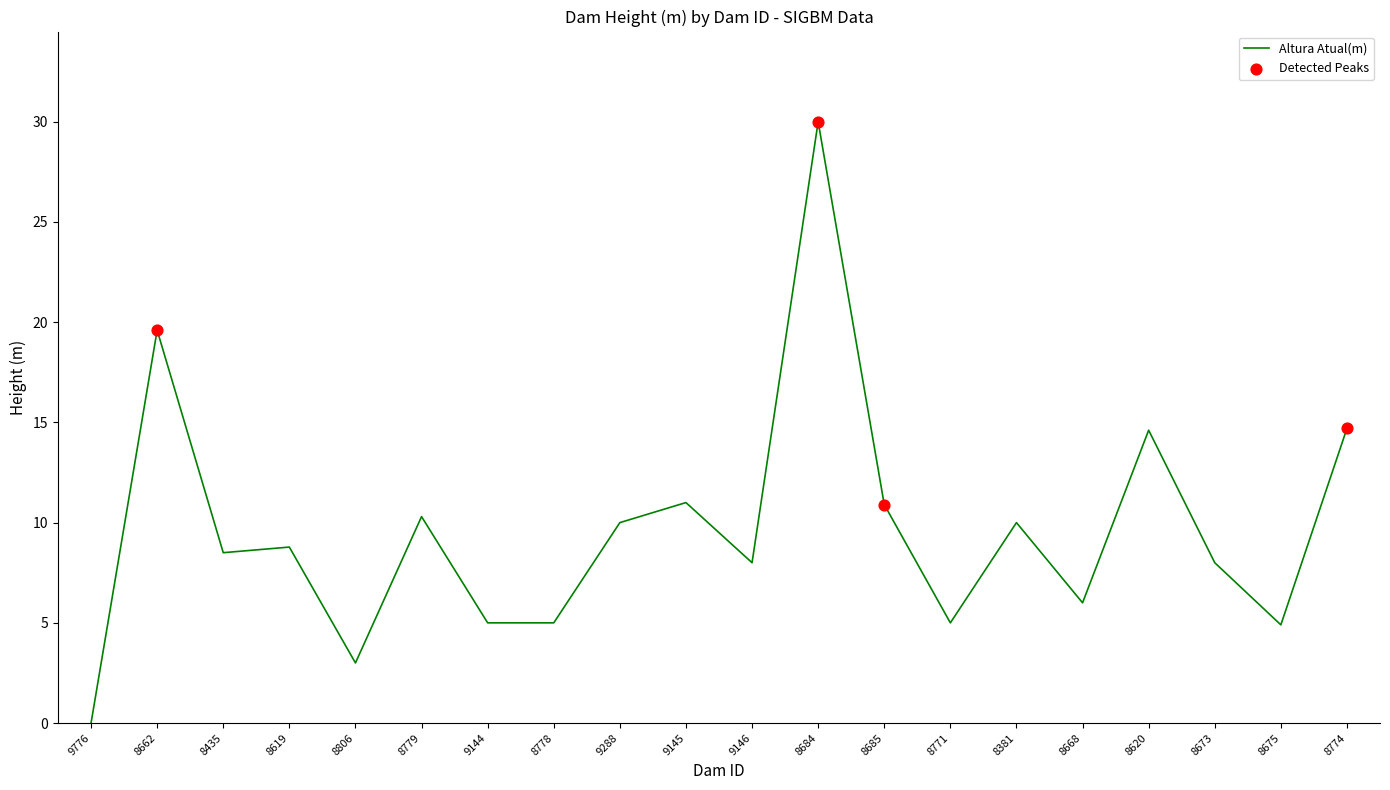

Which has a higher value, 9144 or 8619?

8619